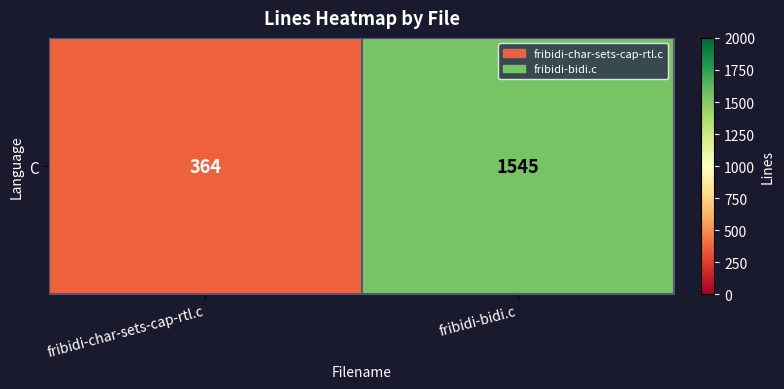

List the labels in order of value, largest first.

fribidi-bidi.c, fribidi-char-sets-cap-rtl.c